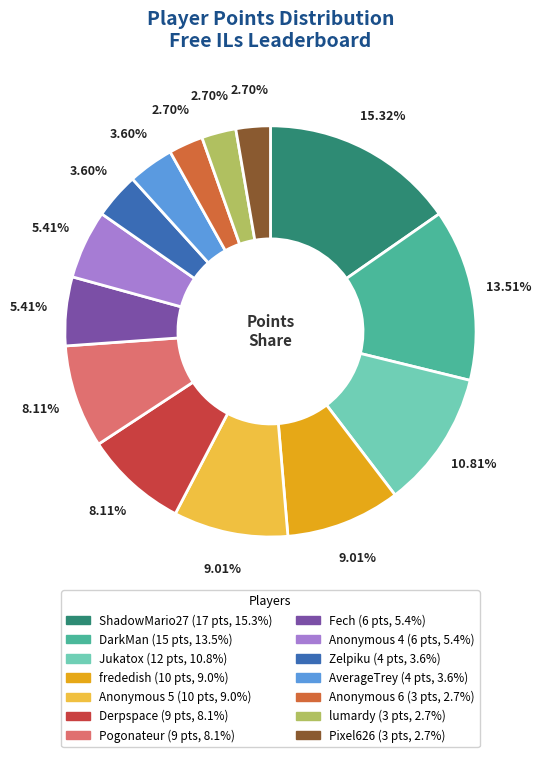

To the nearest percent, what is the average slice percentage?

7%